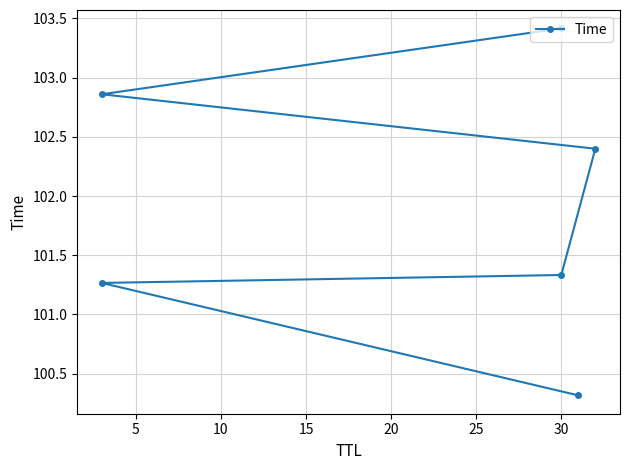

Reading right to left, transcribe all the data shown in this chart.

103.4	102.9	102.4	101.3	101.3	100.3